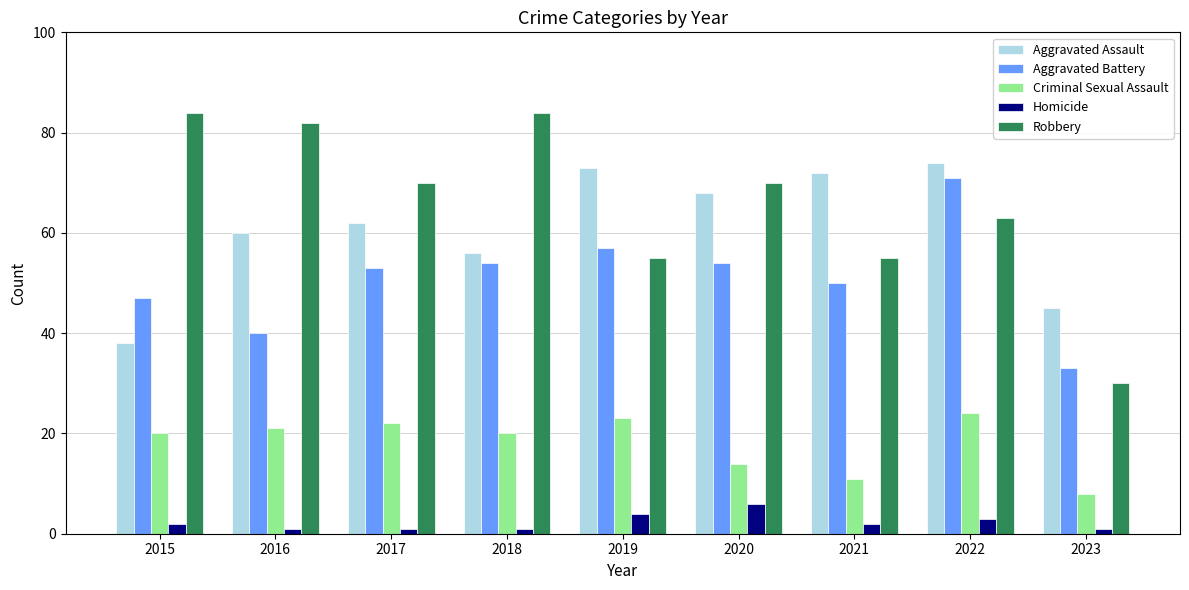

What is the average value of the Criminal Sexual Assault series?

18